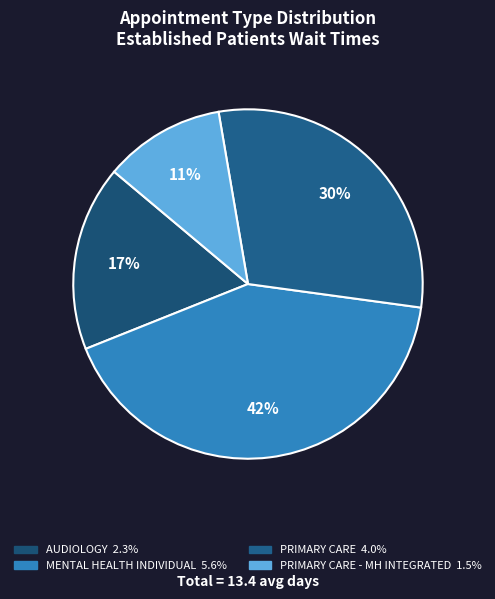

How many slices are in this pie chart?

4